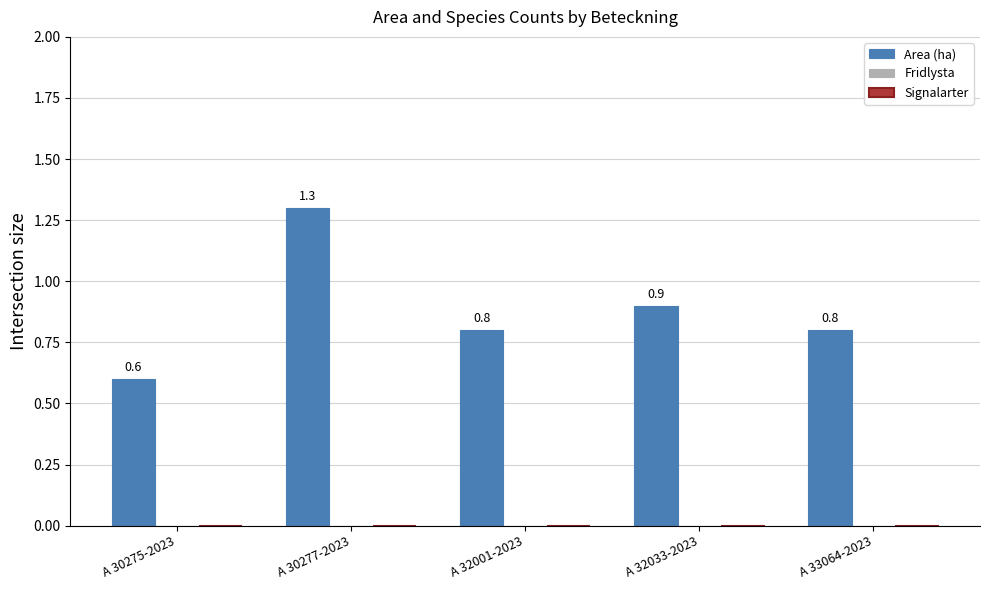

Reading right to left, transcribe all the data shown in this chart.

0.8	0.9	0.8	1.3	0.6